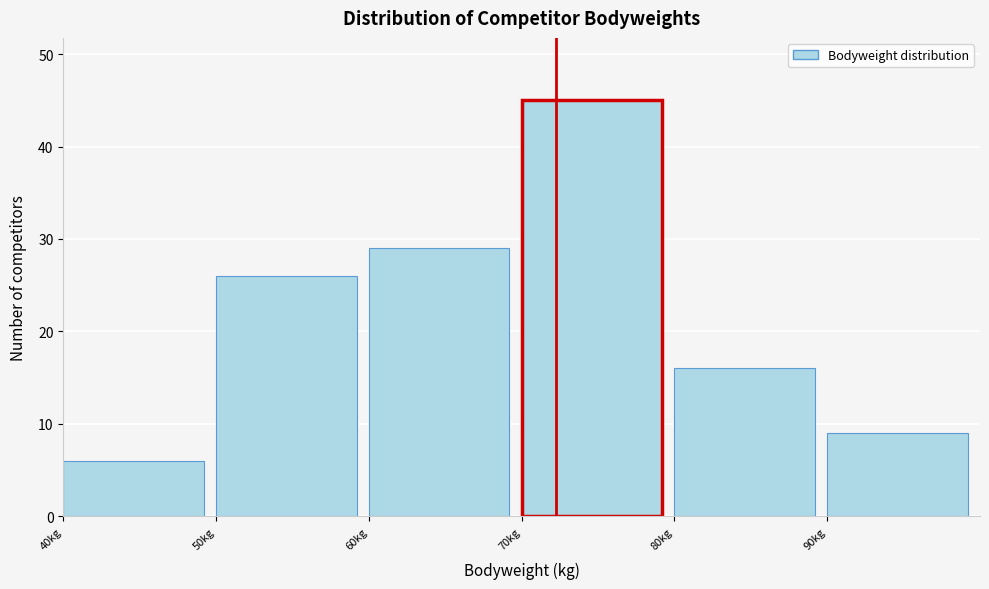

Reading left to right, list every bar in this chart as the range it spans on the x-axis followed by its height. The values are not printed on the chart, so give them approximately, as read against the axis.

40 to 50: 6
50 to 60: 26
60 to 70: 29
70 to 80: 45
80 to 90: 16
90 to 100: 9